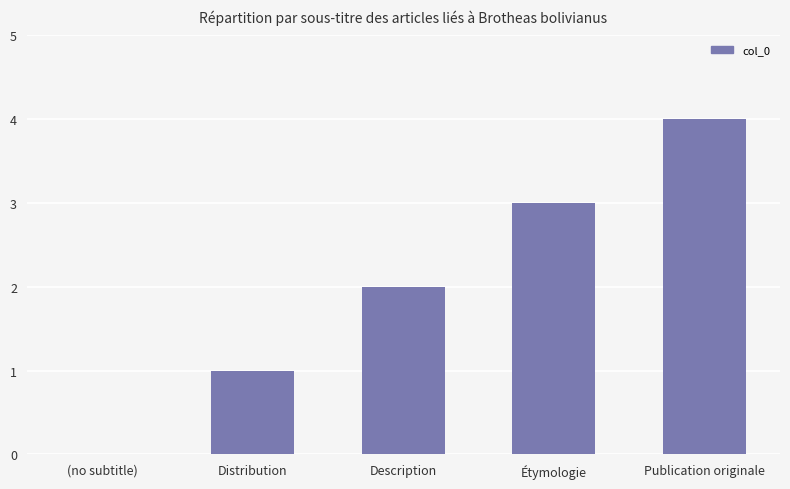

Reading right to left, list all the values displayed in this chart.

Publication originale=4	Étymologie=3	Description=2	Distribution=1	(no subtitle)=0